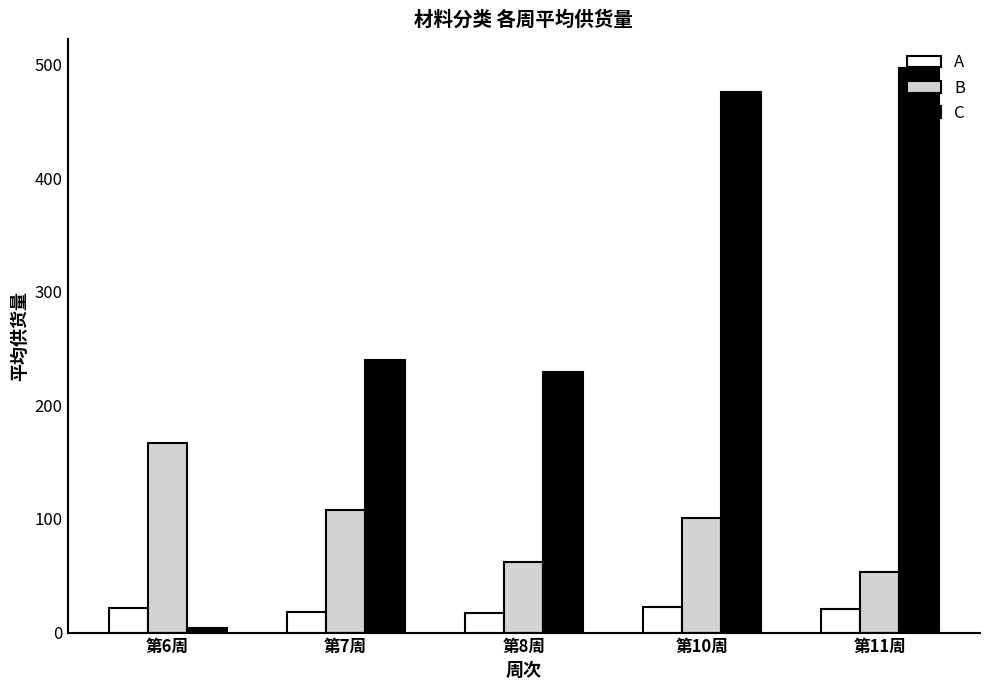

What are all the series names shown in the legend?

A, B, C